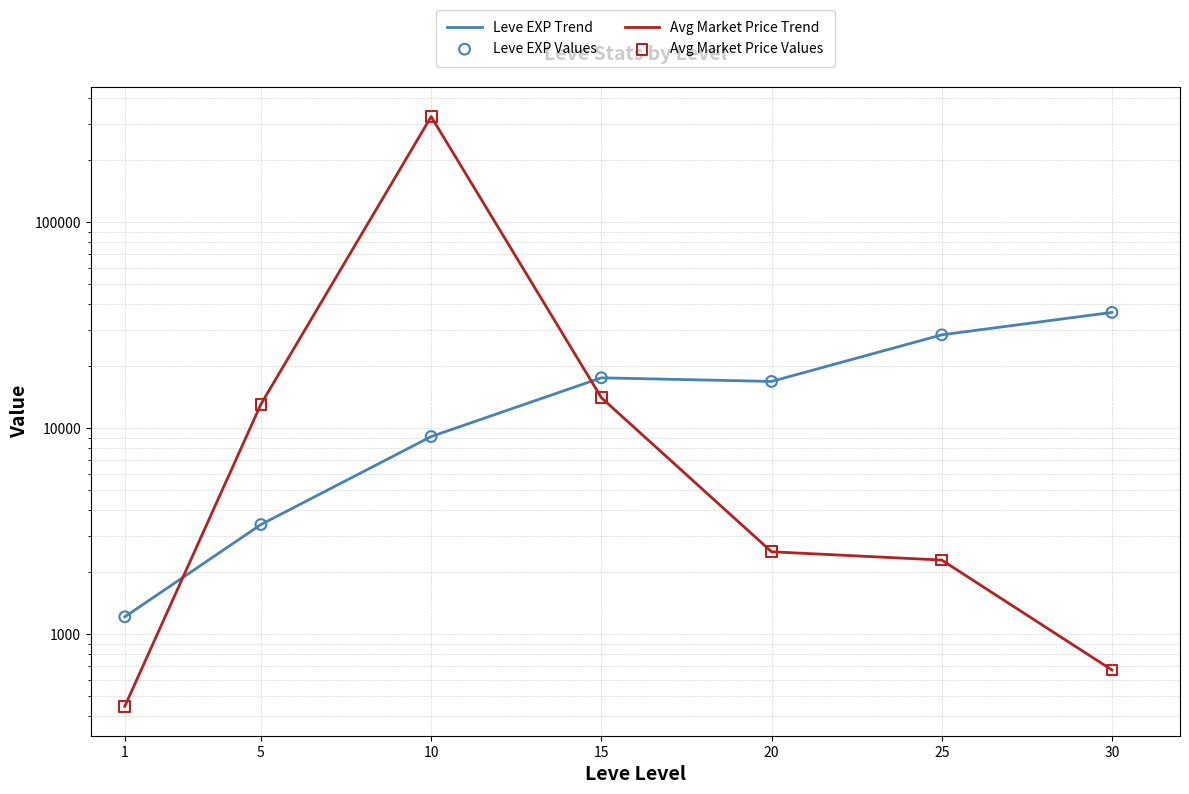

Which series contains the lowest Y value?

Avg Market Price Trend